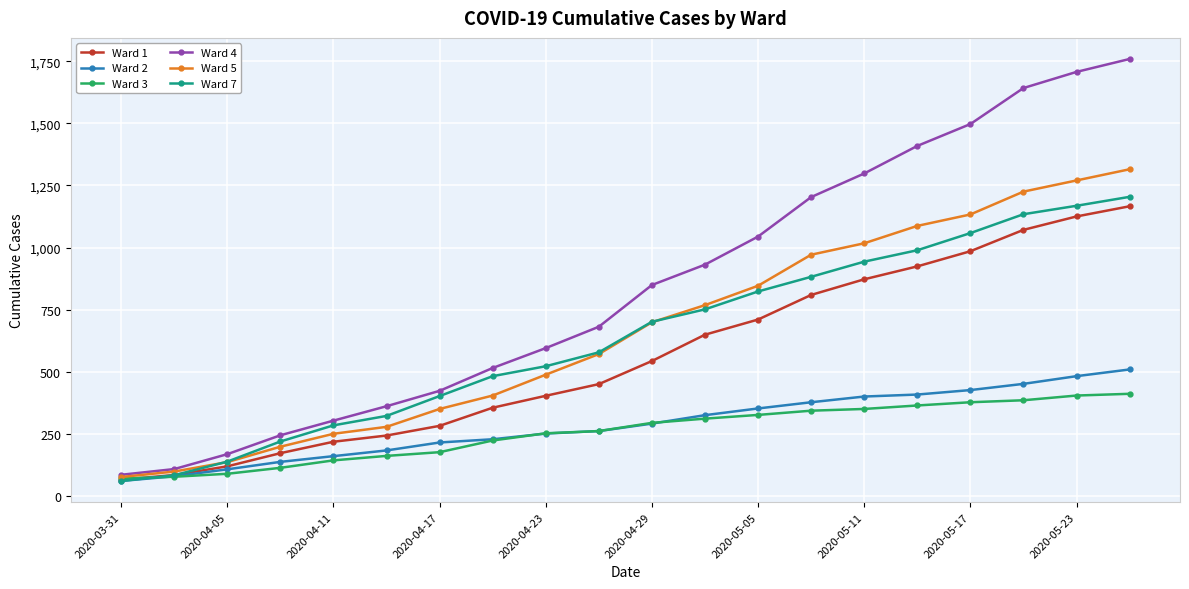

Which series has the widest spread of values?

Ward 4